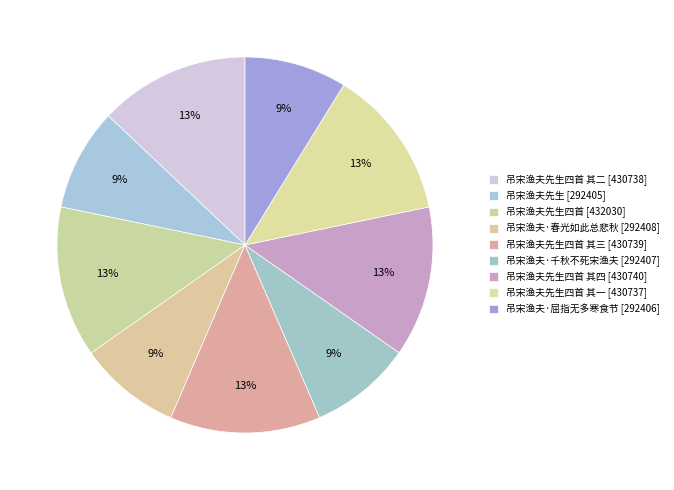

How many slices are in this pie chart?

9